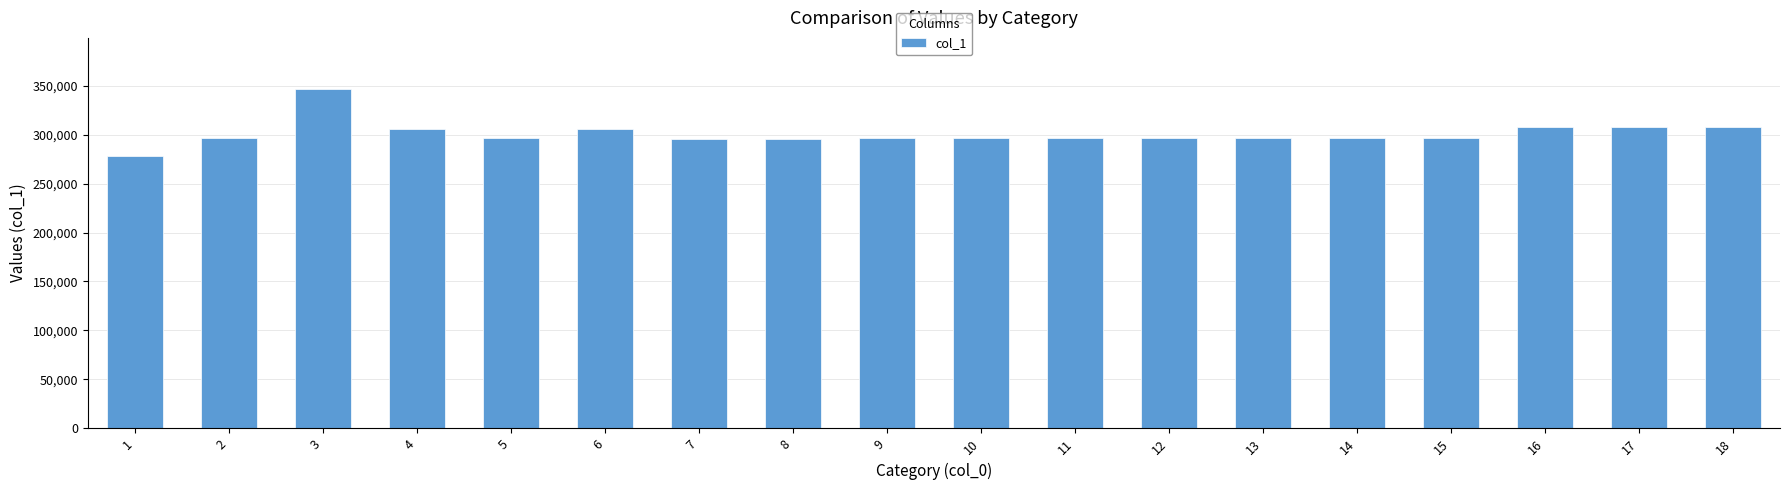

Are the bars horizontal?

No